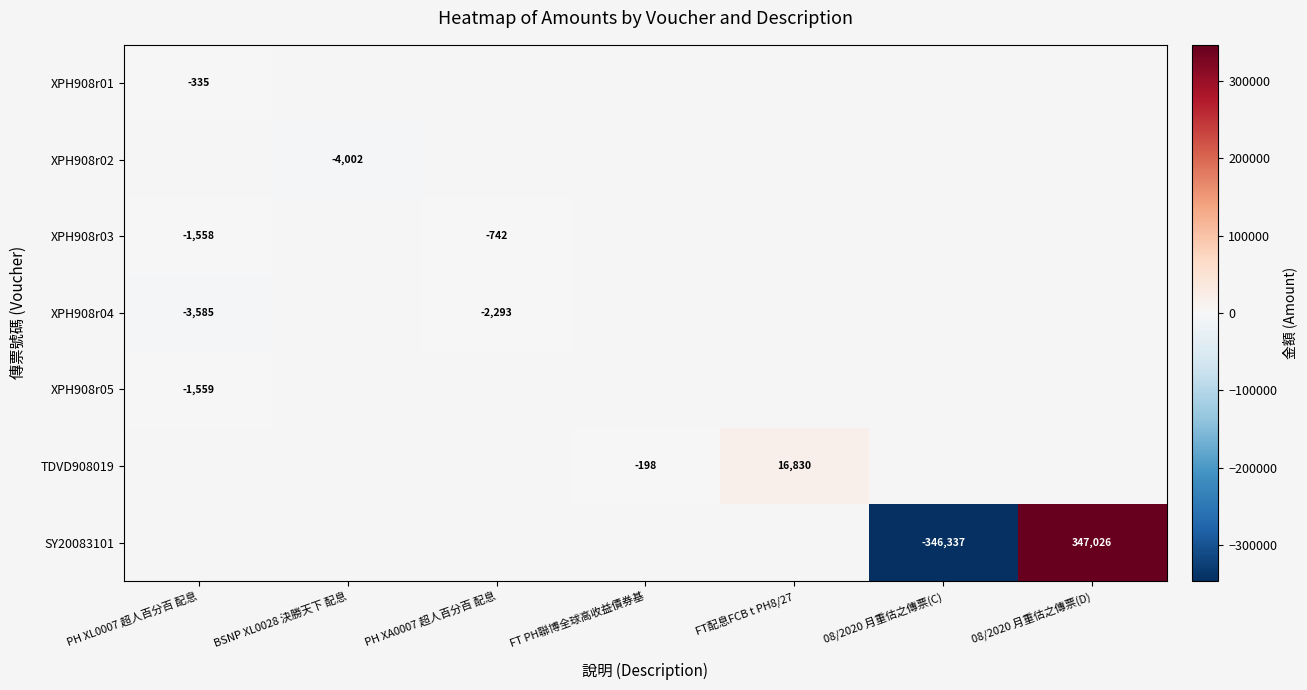

What is the smallest value displayed?

-346336.8